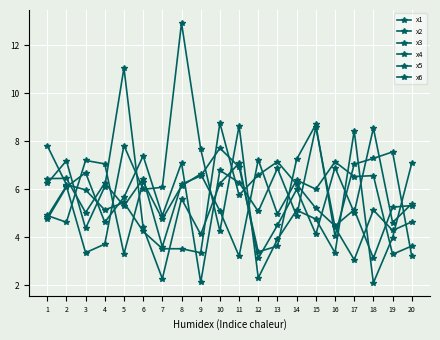

What is the minimum value shown in the chart?

2.1